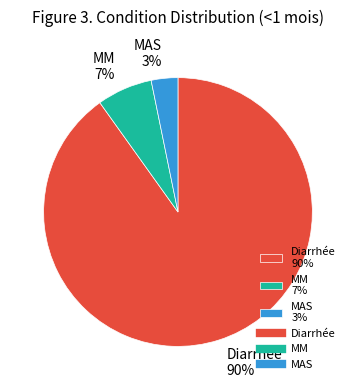

Count the number of slices in the pie.

3